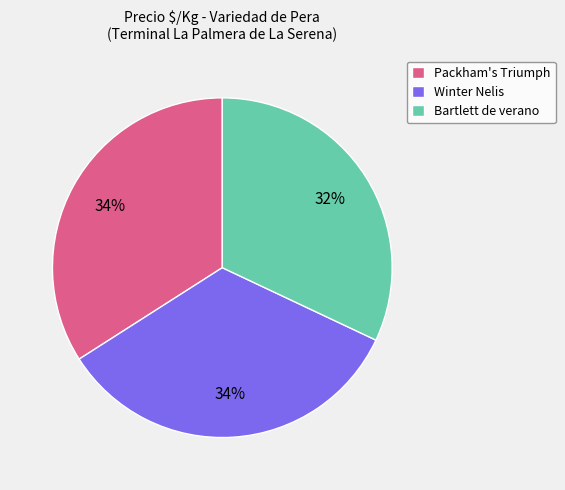

What is the ratio of the value at Winter Nelis to the value at Bartlett de verano?

1.1